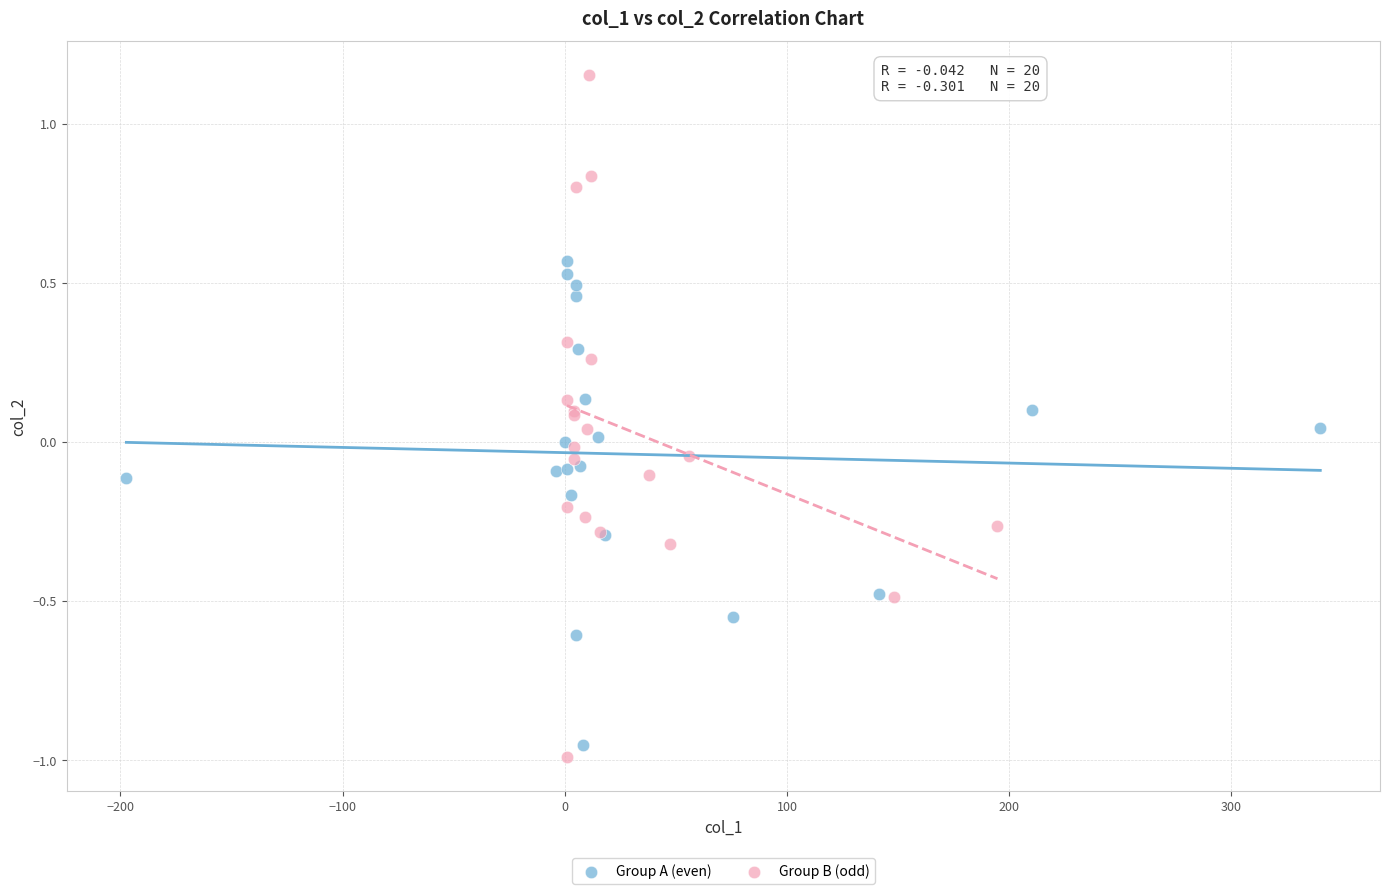

Which series reaches the maximum Y coordinate?

Group B (odd)